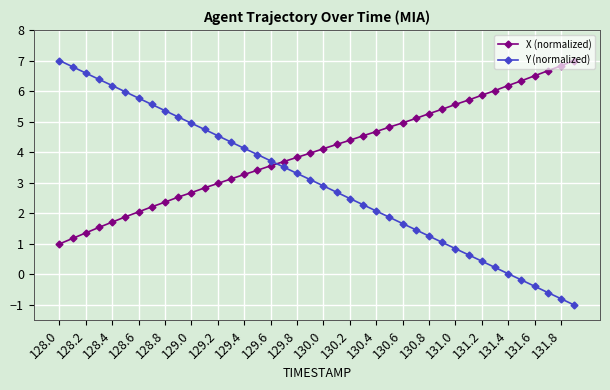

What is the maximum value for X (normalized)?

7.0